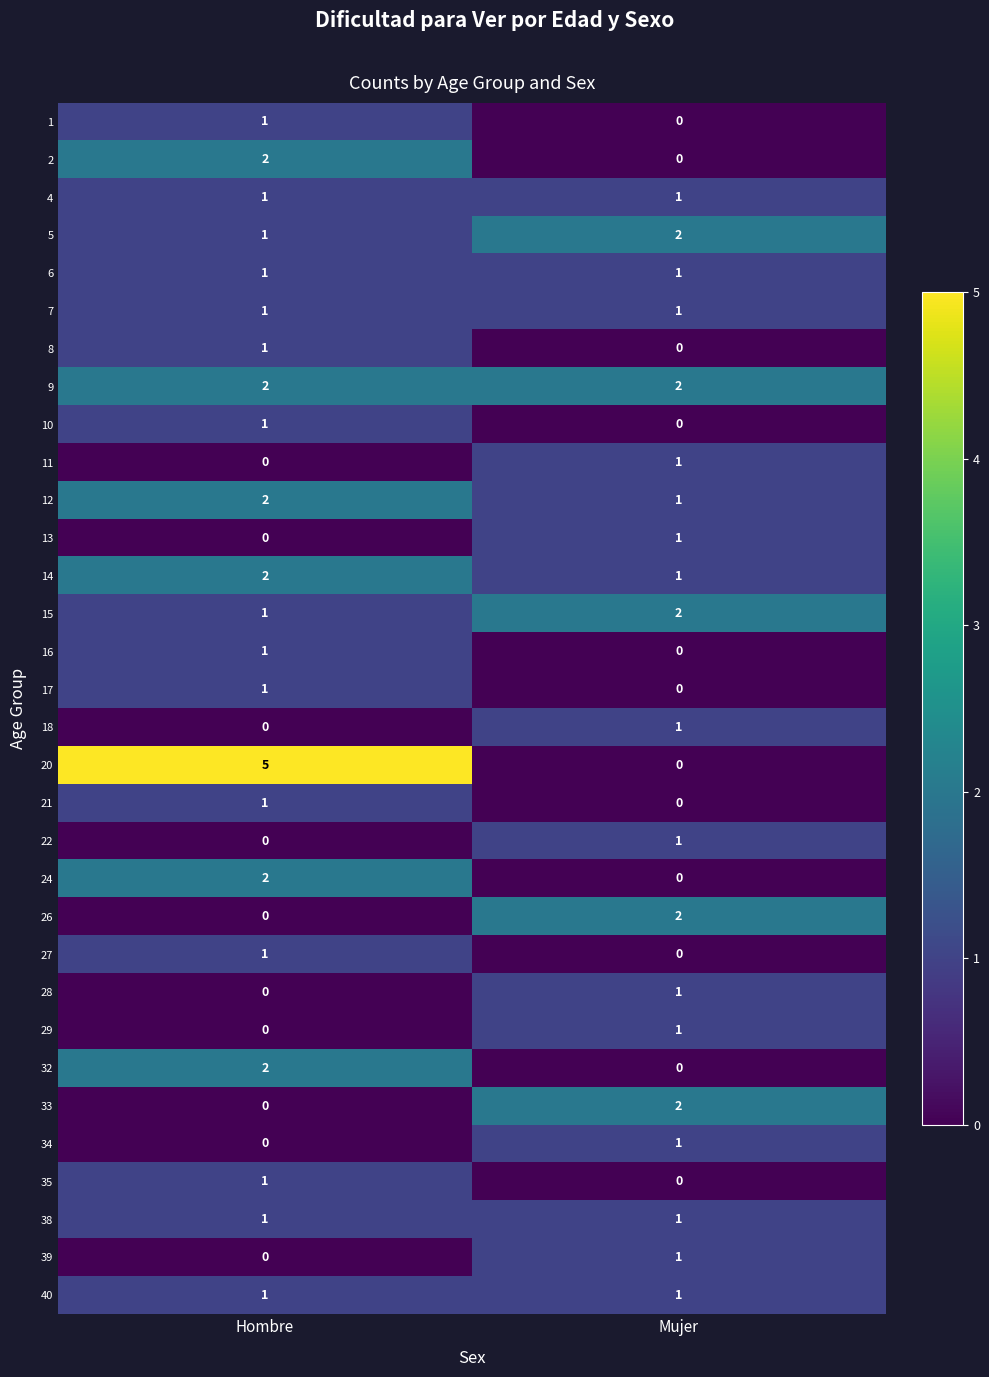

List the labels in order of 39 value, largest first.

Mujer, Hombre